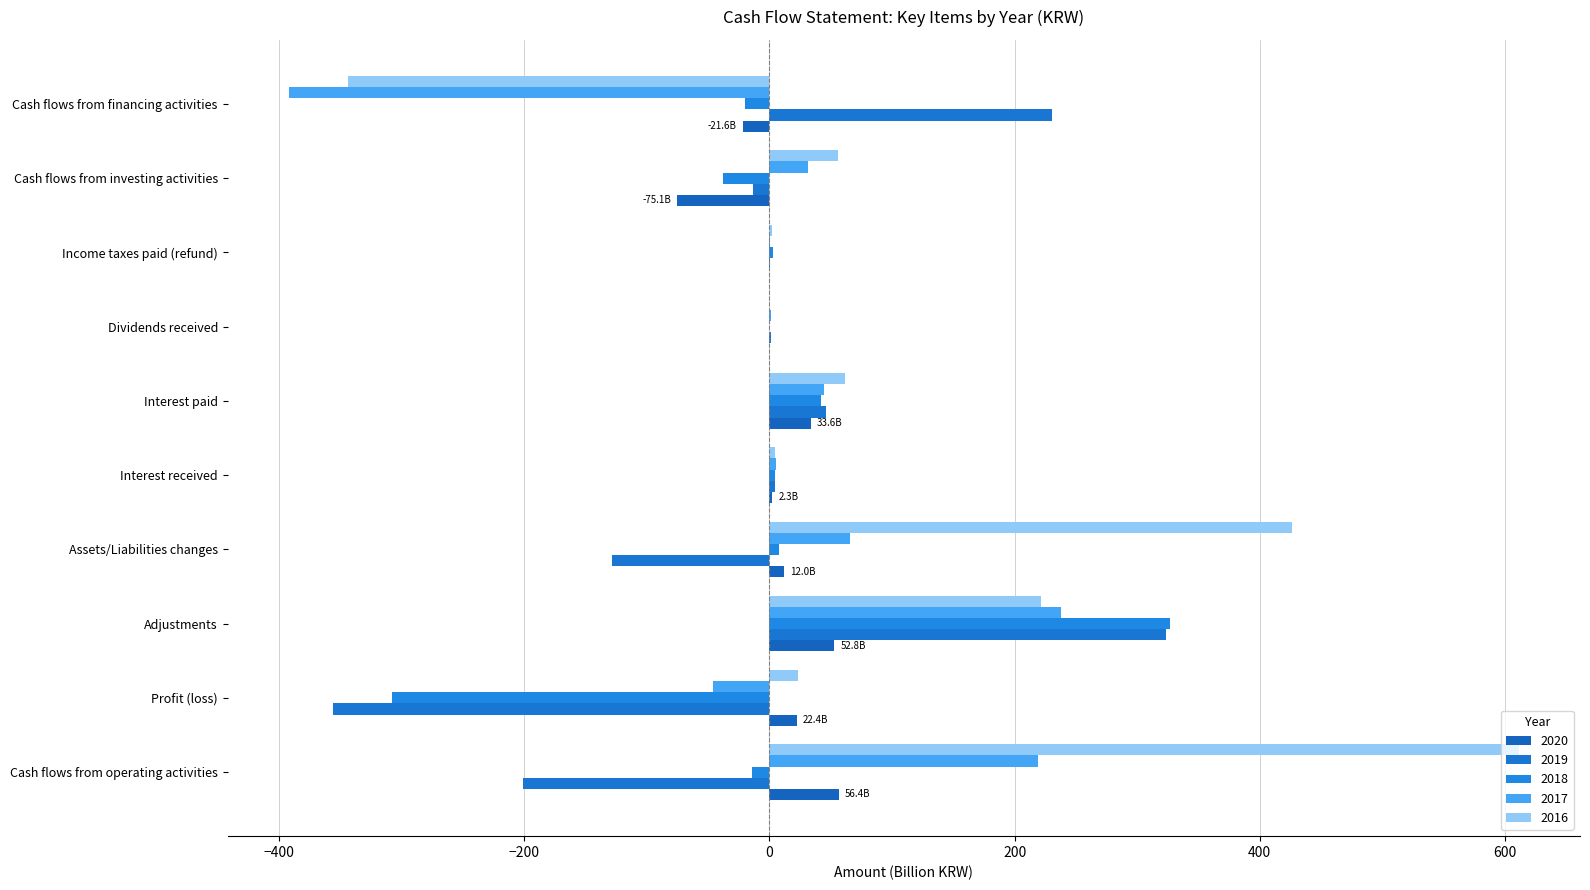

Rank the categories by 2016 value from highest to lowest.

Cash flows from operating activities, Assets/Liabilities changes, Adjustments, Interest paid, Cash flows from investing activities, Profit (loss), Interest received, Income taxes paid (refund), Dividends received, Cash flows from financing activities